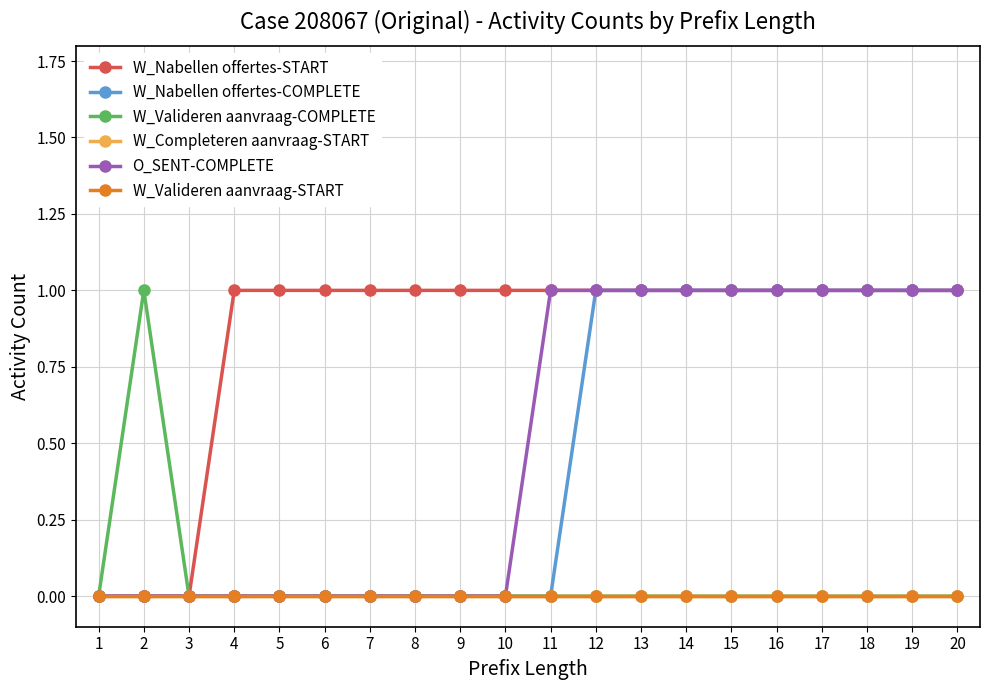

Does the chart have visible grid lines?

Yes